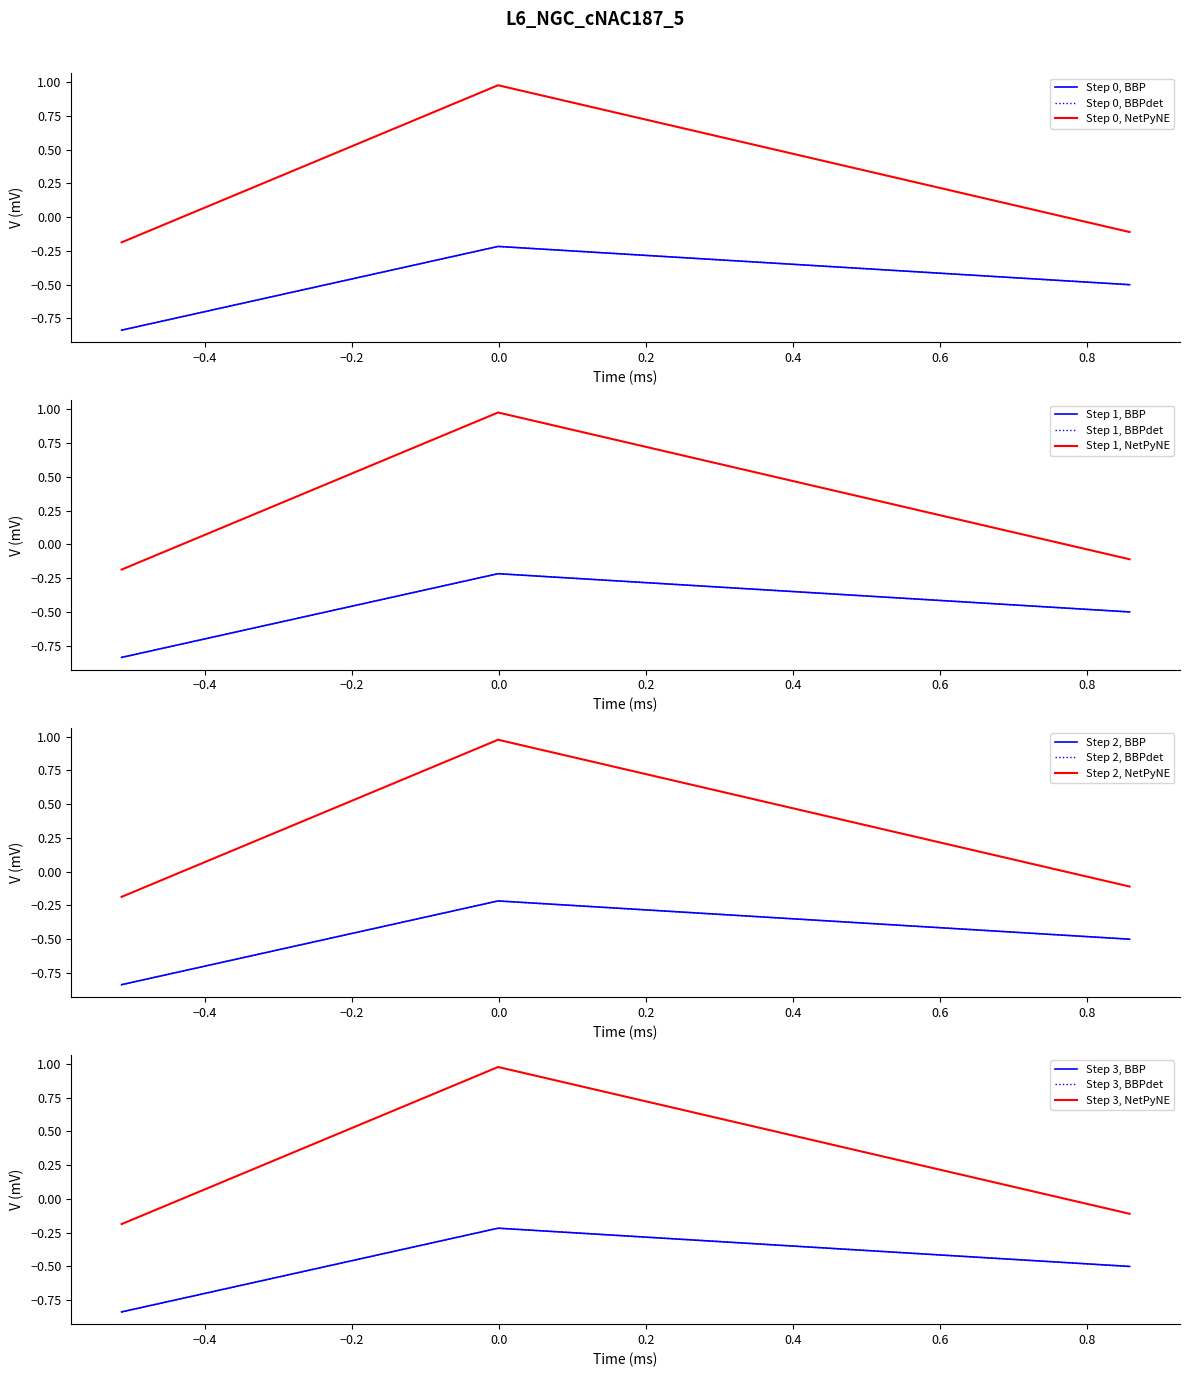

What is the greatest value displayed?

1.0